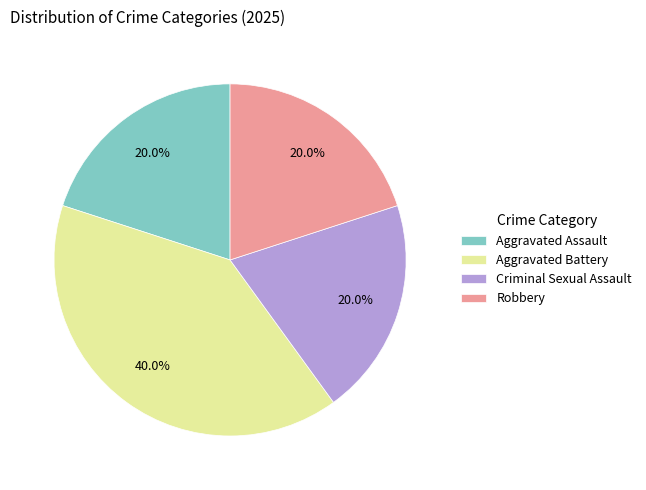

What is the ratio of the value at Robbery to the value at Aggravated Battery?

0.5